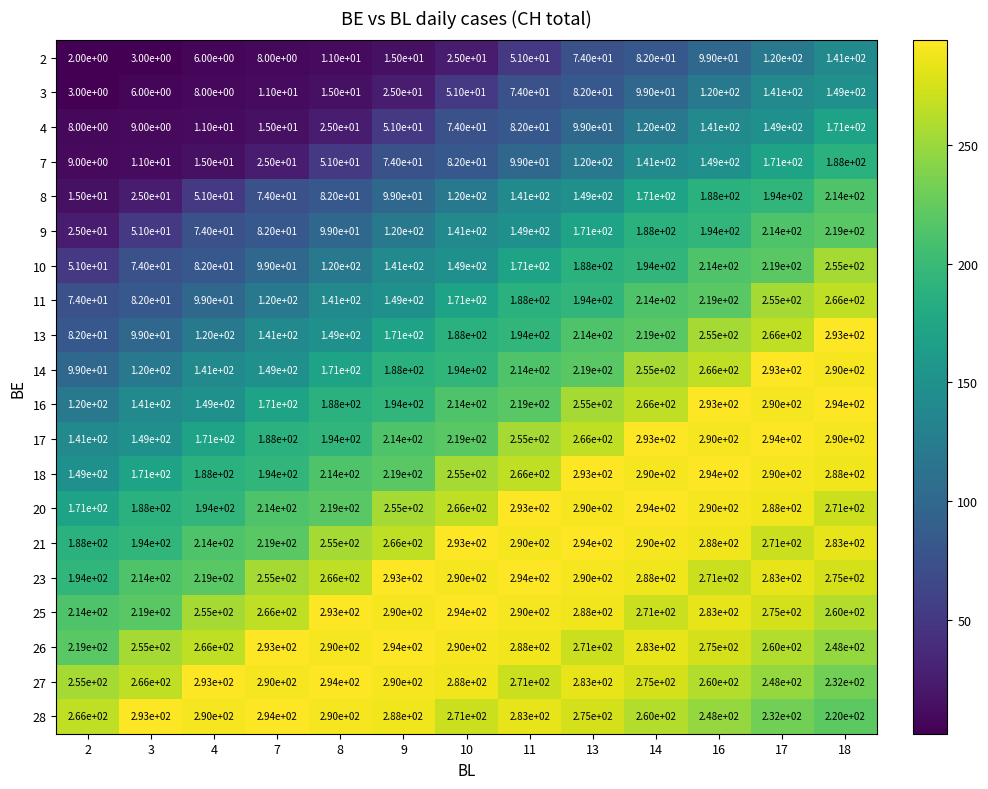

At which category is the sum across all series the highest?

18